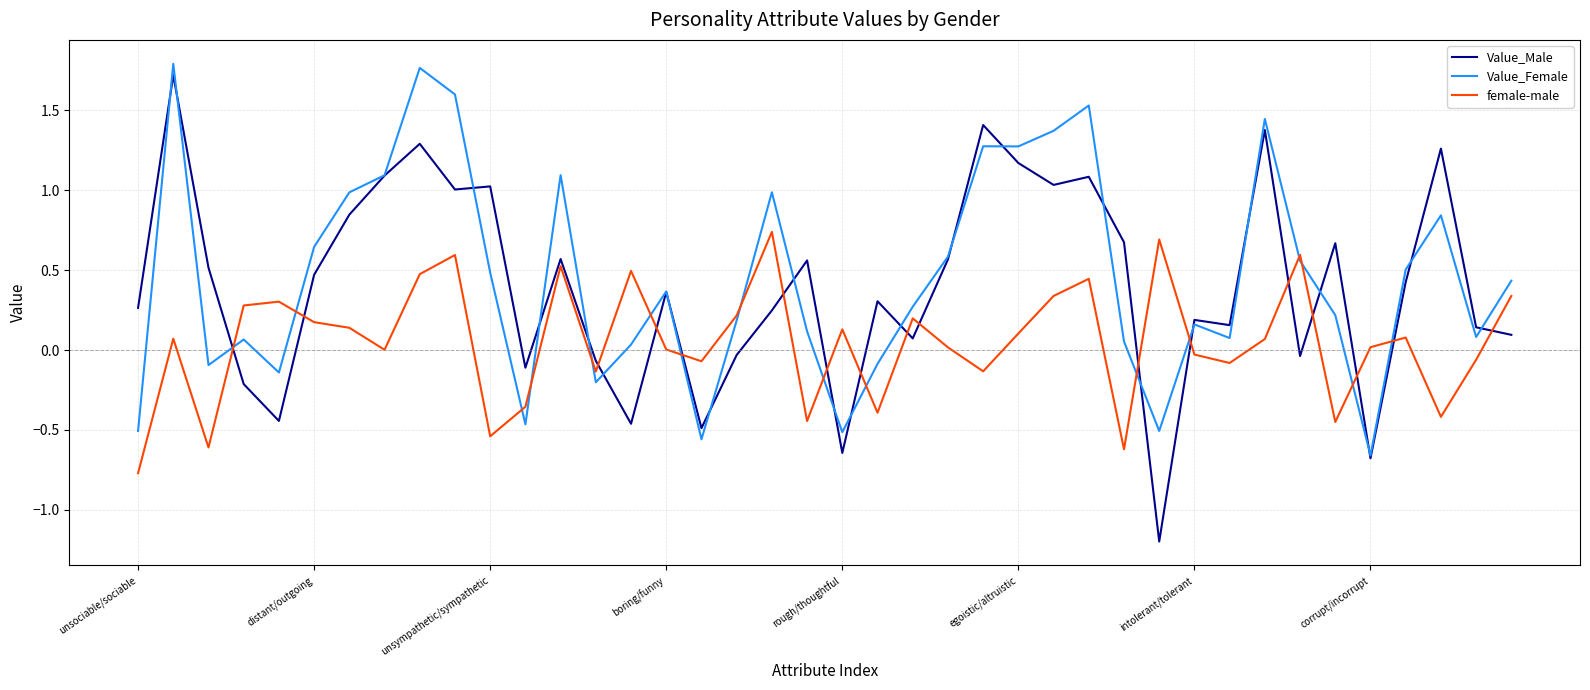

After their last crossing, which series has the higher values: female-male or Value_Male?

female-male